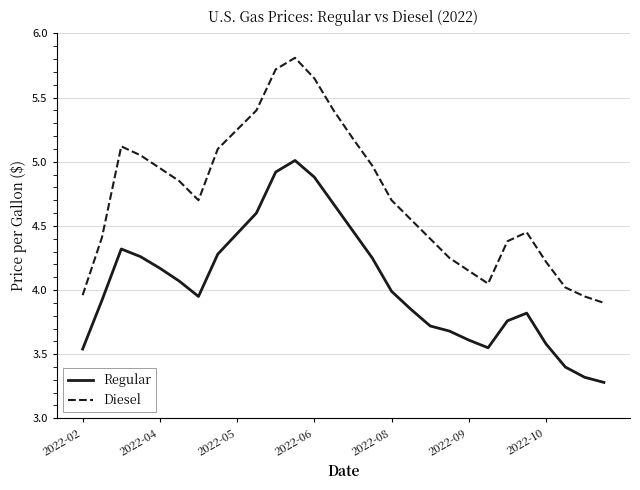

Which series has the largest range (max minus min)?

Diesel